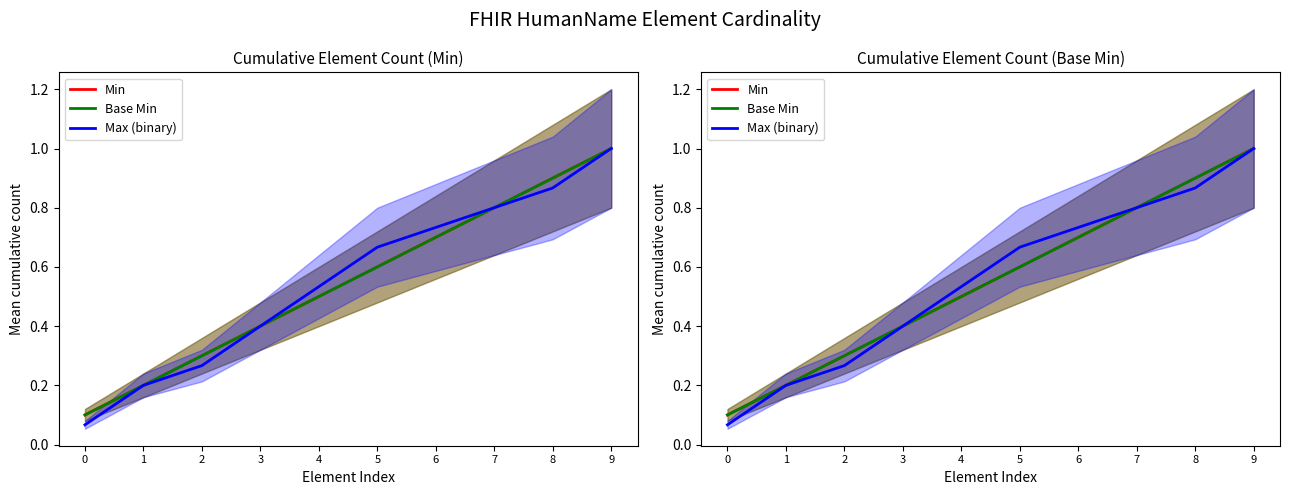

What is the average value of the Base Min series?

0.6